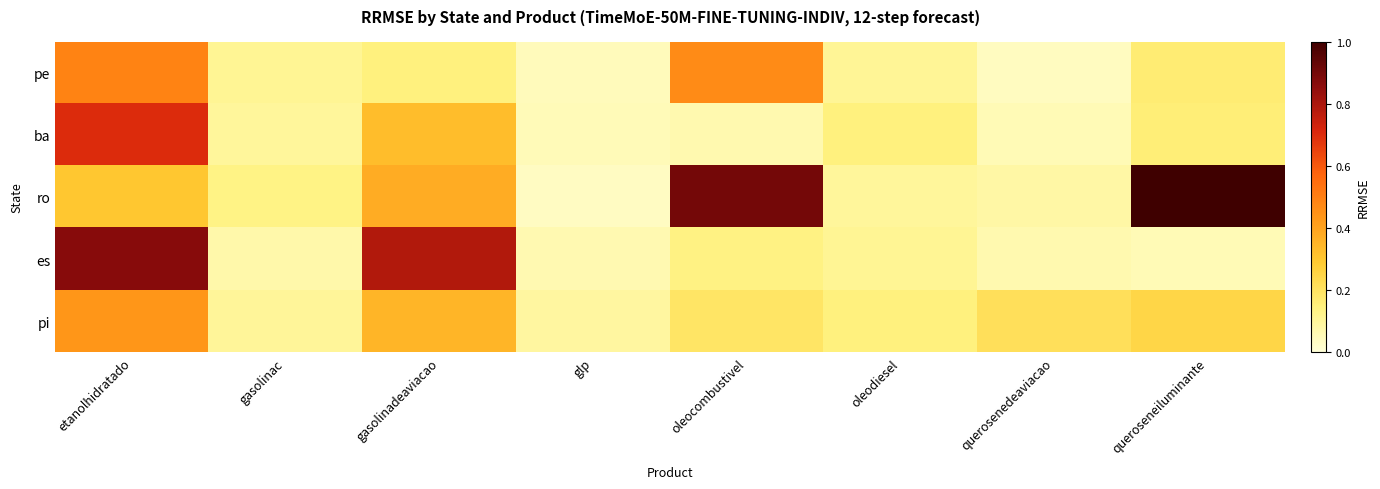

At which category is the sum across all series the highest?

etanolhidratado